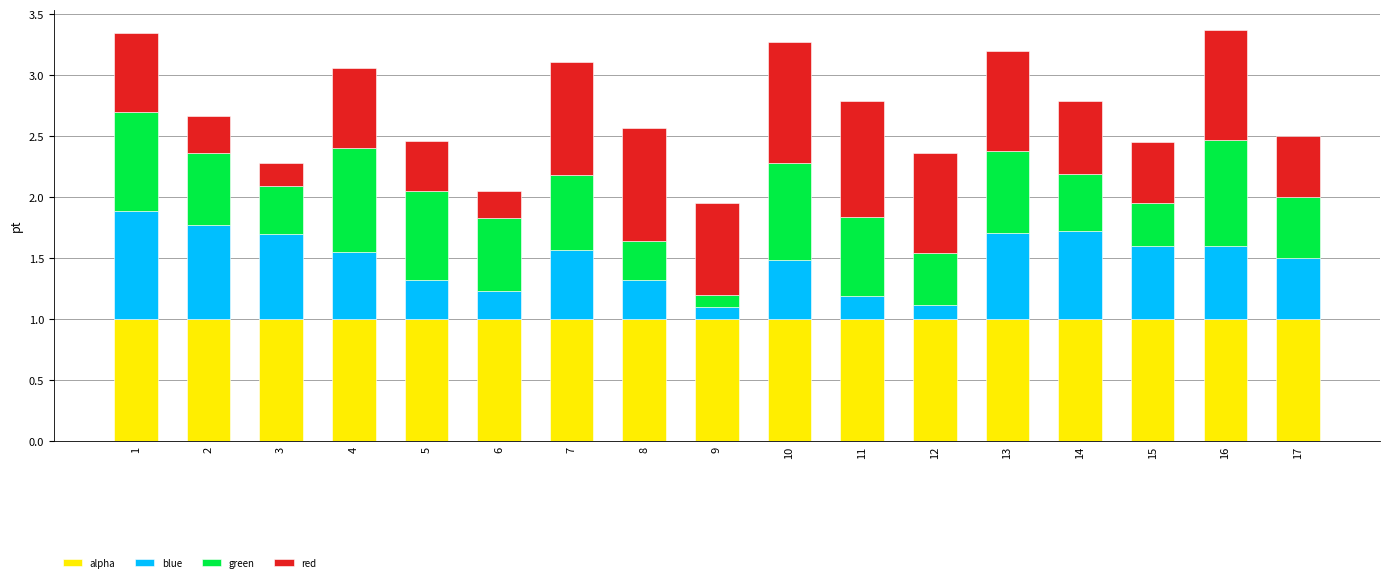

What is the value of the alpha bar at the 17th from the left?

1.0